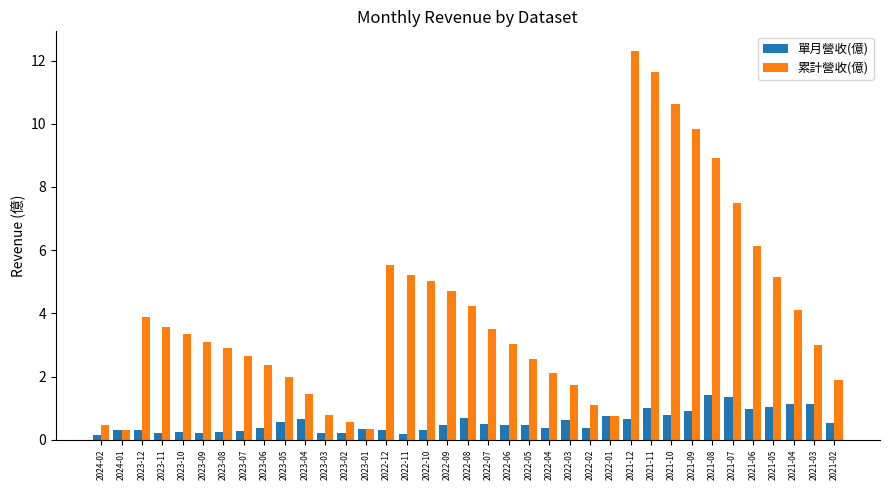

What is the average value of the 單月營收(億) series?

0.6